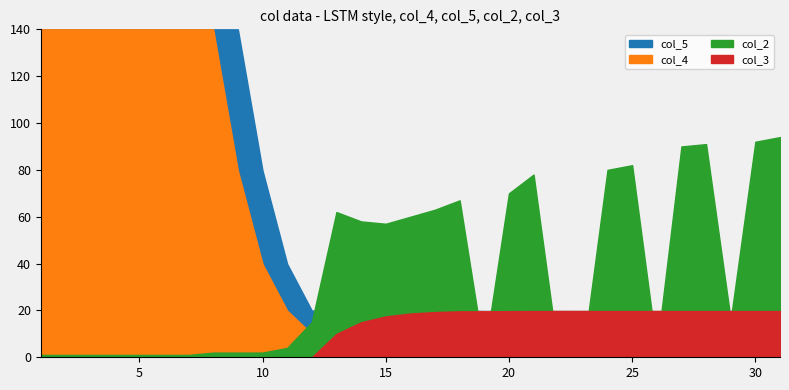

At which category is the sum across all series the highest?

1